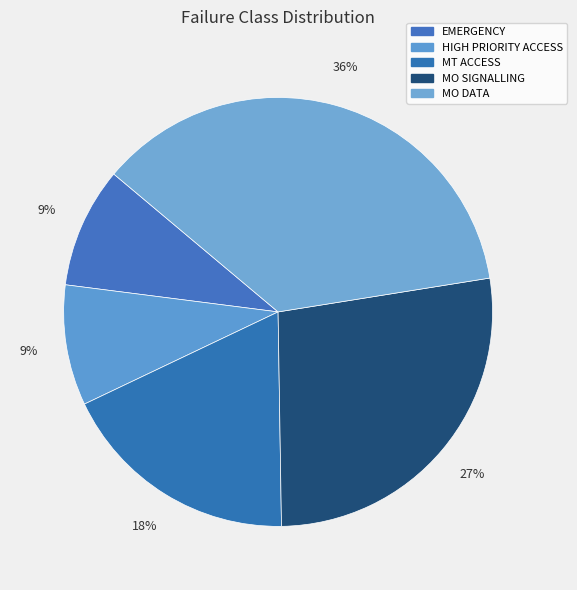

Is there a majority slice in this chart?

No